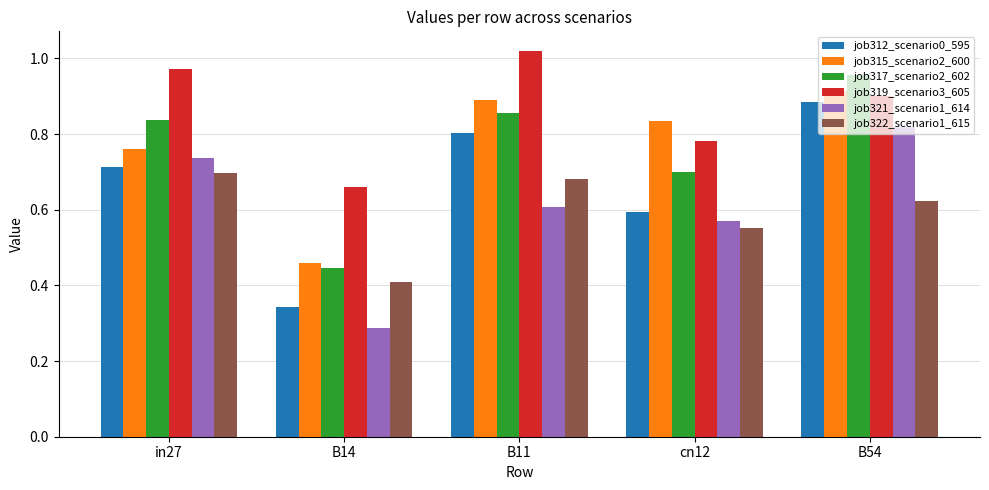

Rank the series at B54 from lowest to highest value.

job322_scenario1_615, job321_scenario1_614, job312_scenario0_595, job319_scenario3_605, job315_scenario2_600, job317_scenario2_602